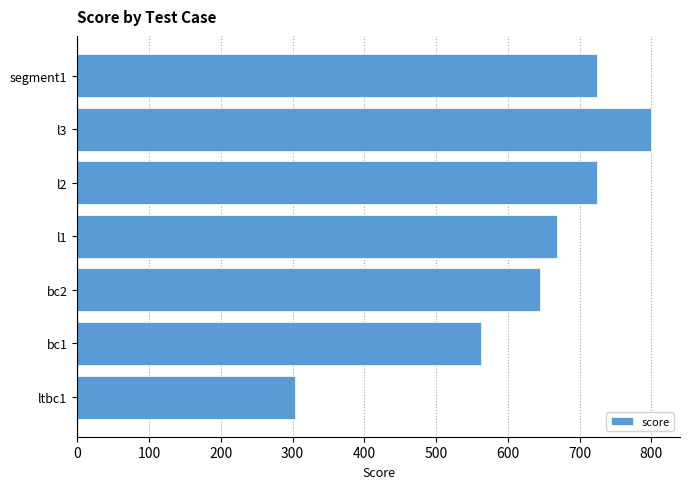

What is the difference between the second highest and second lowest values?

162